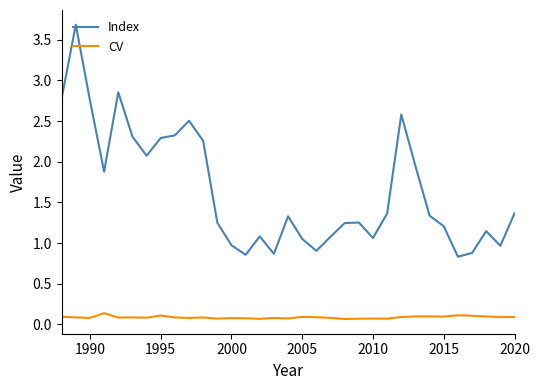

What is the maximum value for Index?

3.7